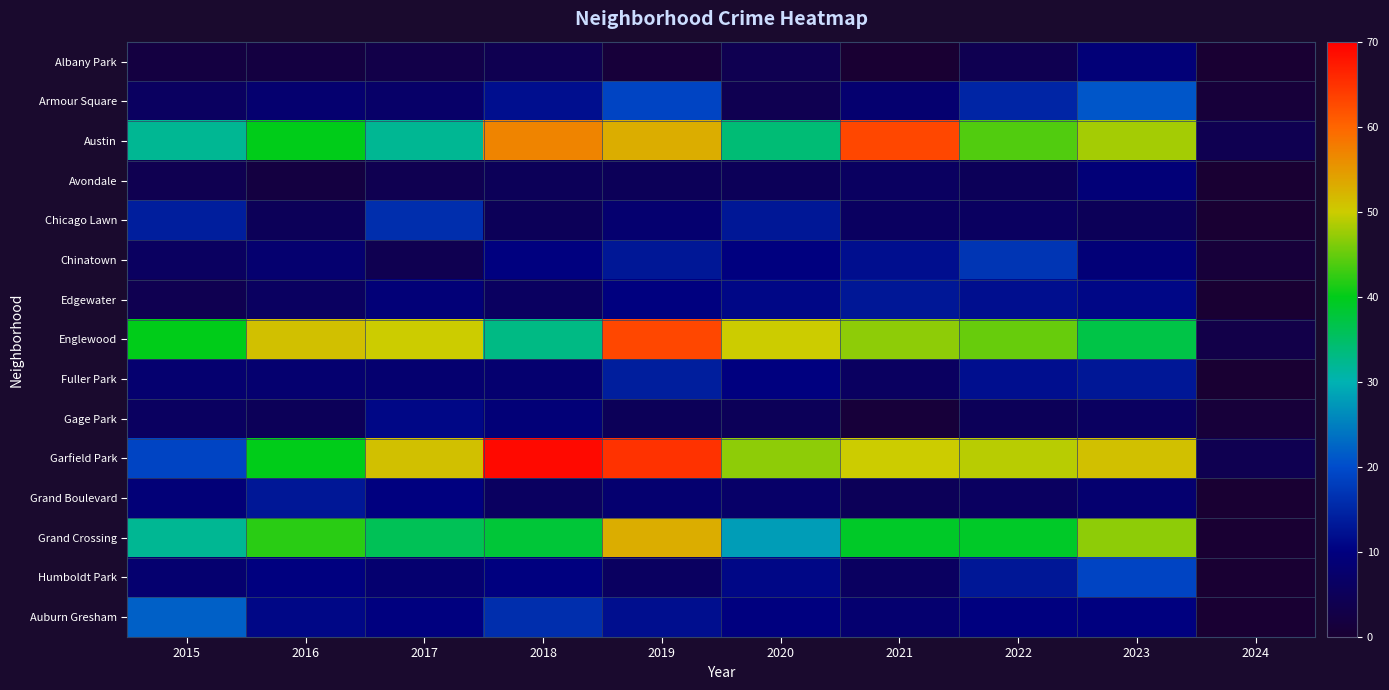

At which category is the sum across all series the highest?

2019